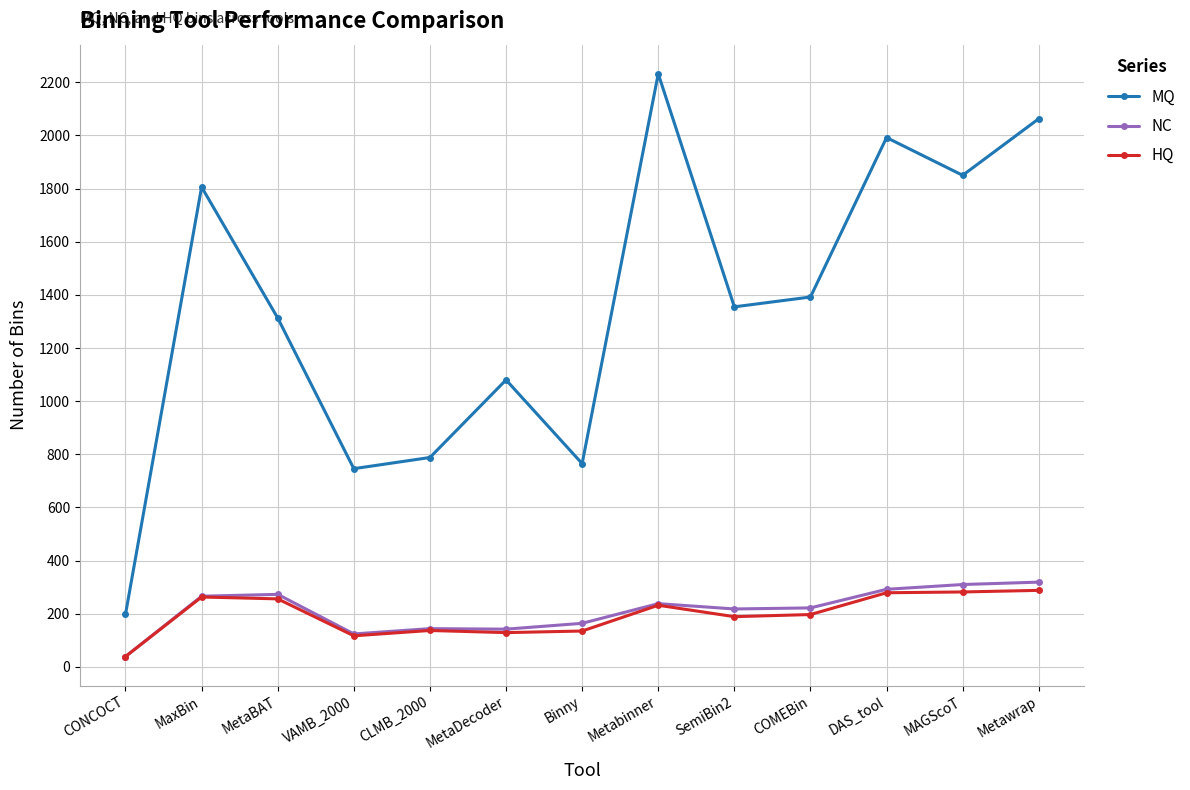

True or false: MQ has more than 0 points higher than both neighbors.

True